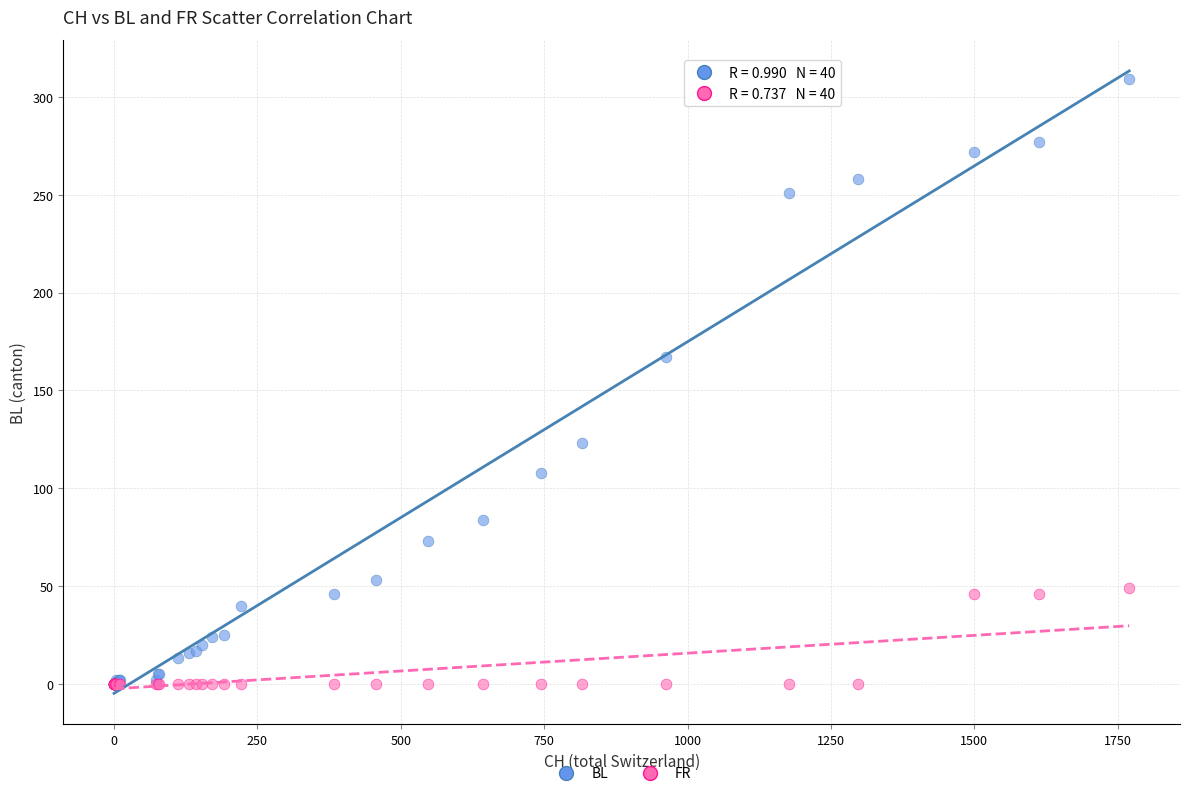

What are all the series names shown in the legend?

BL, FR